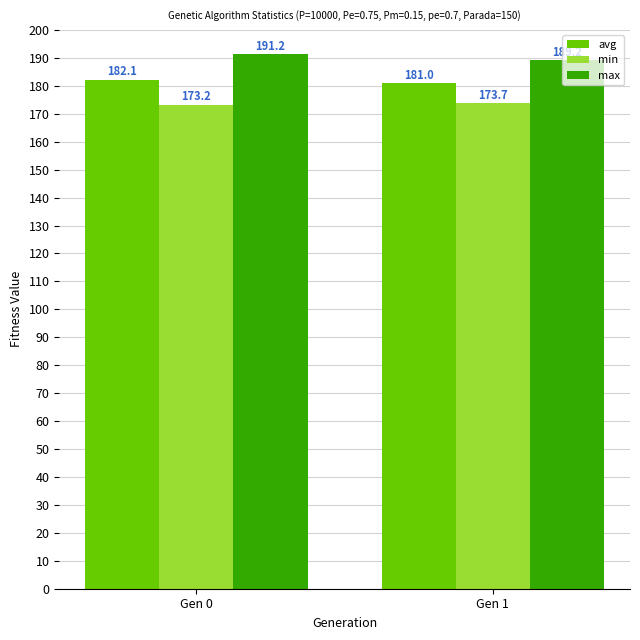

At which category is the sum across all series the highest?

Gen 0